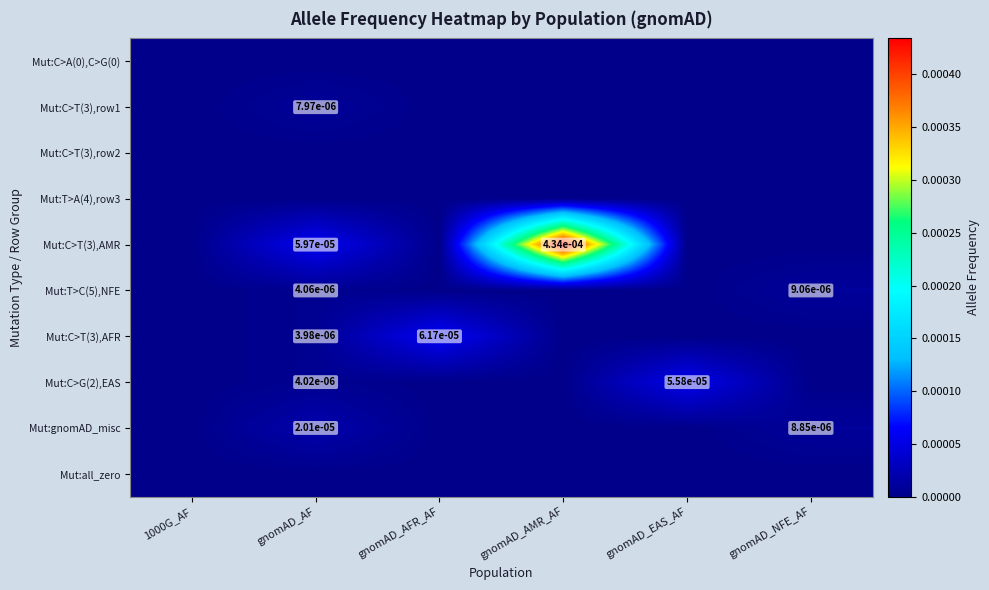

True or false: Mut:gnomAD_misc has a value of 0.0 at gnomAD_AF.

True